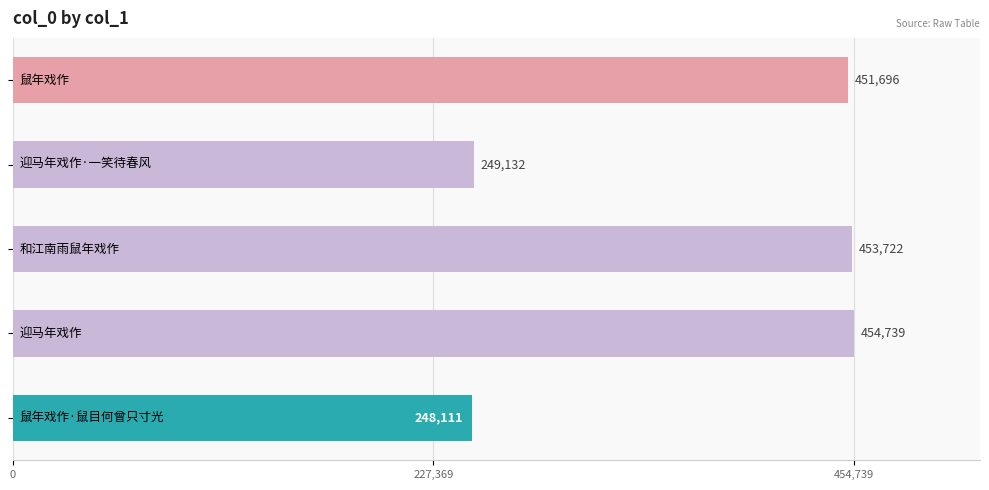

Reading top to bottom, transcribe all the data shown in this chart.

451696	249132	453722	454739	248111